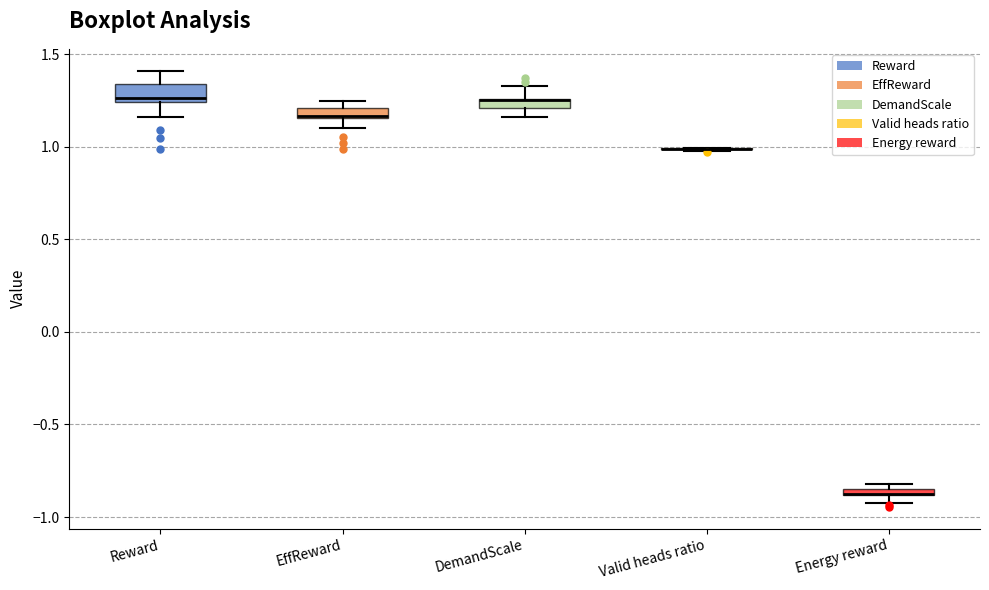

Where is the upper edge of the box for DemandScale on the y-axis? The values are not printed on the chart, so give them approximately, as read against the axis.

1.25